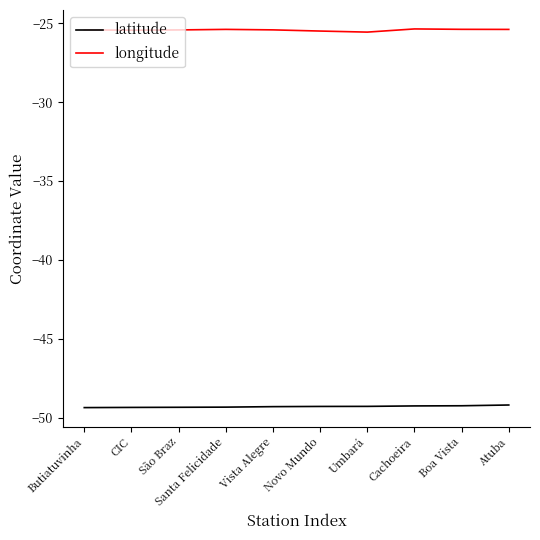

Is the value of longitude at Umbará greater than the value of latitude at Butiatuvinha?

Yes